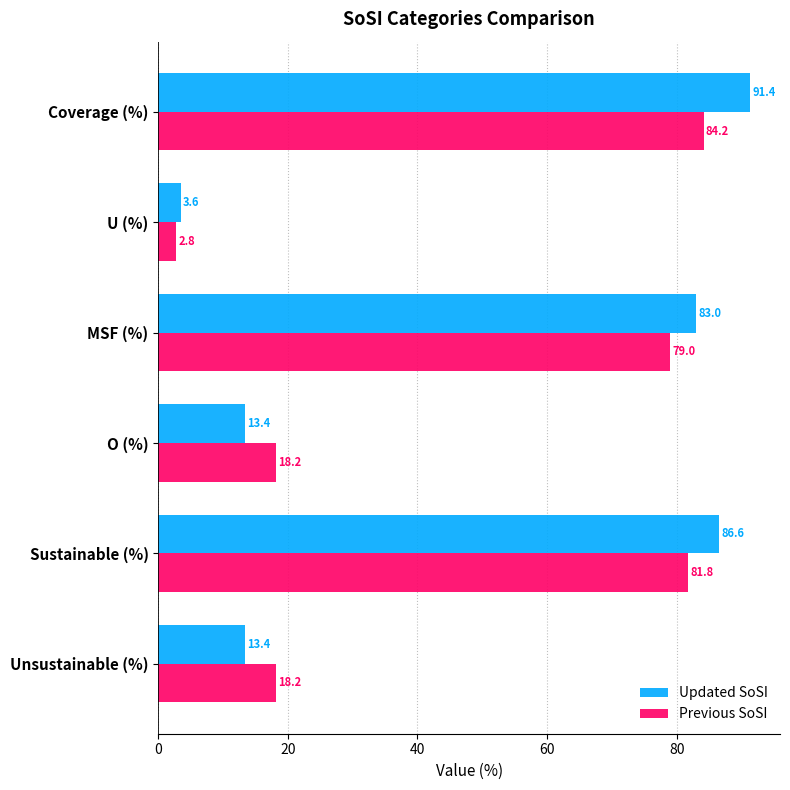

Which series has the largest range (max minus min)?

Updated SoSI